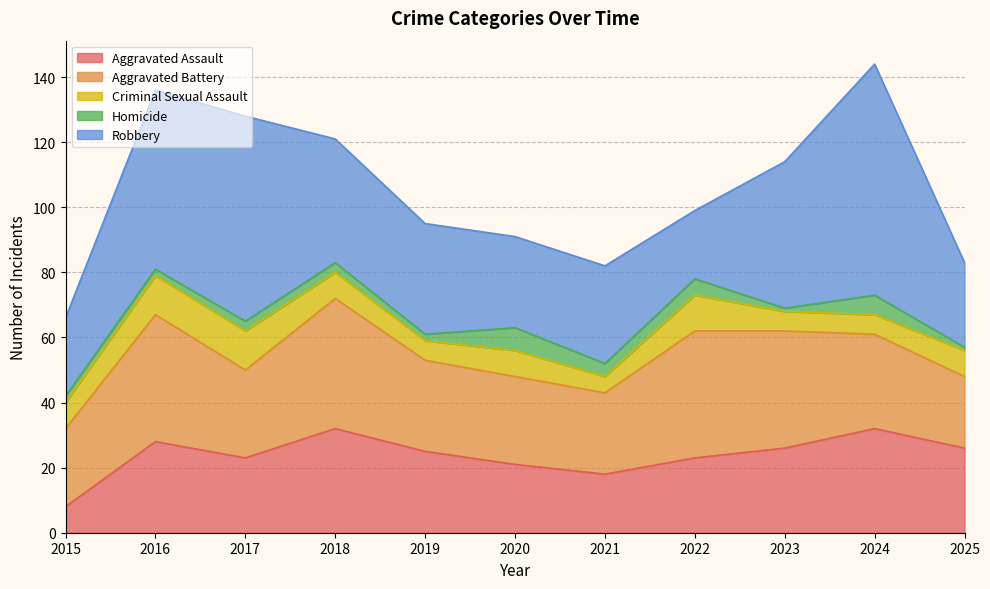

What is the total value across all series at 2022?

99